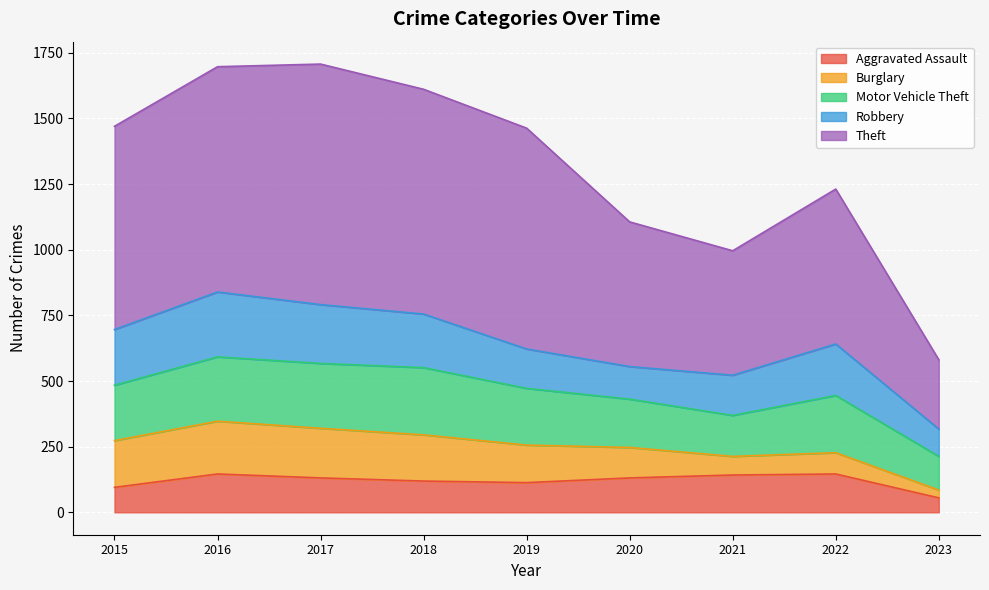

At which label does Aggravated Assault reach its minimum?

2023